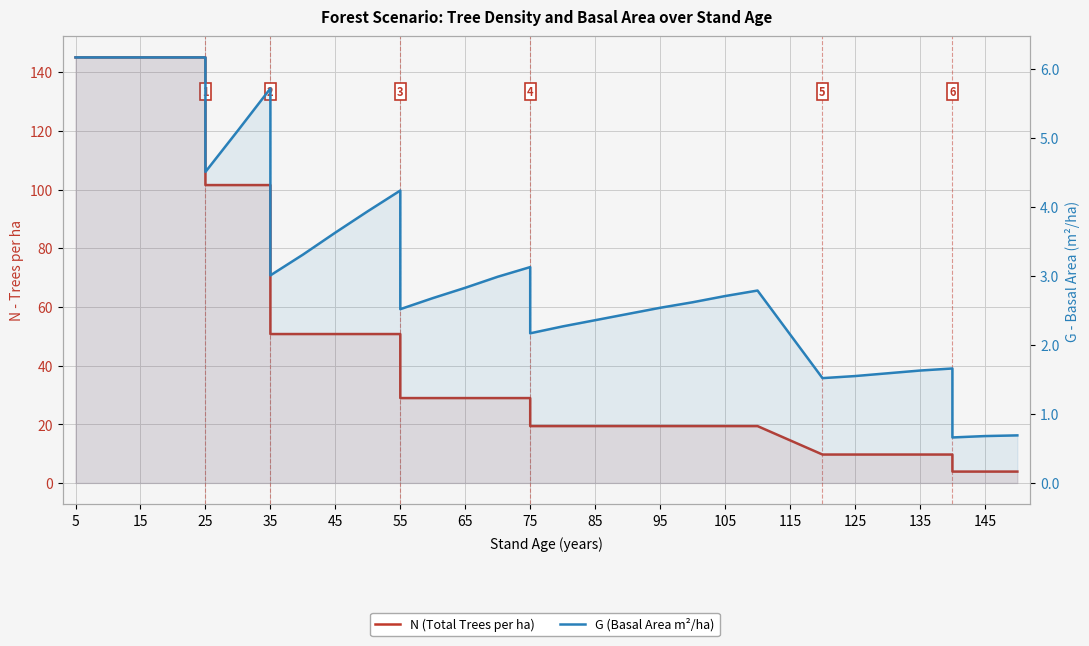

Which category has the highest value across all series?

5